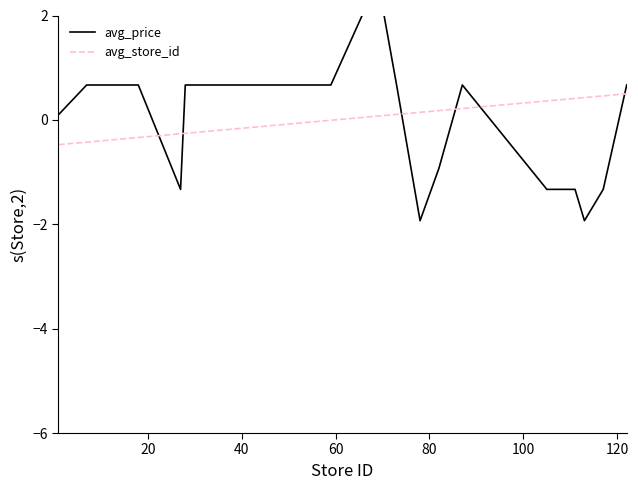

What is the lowest value of the avg_store_id series?

-0.5